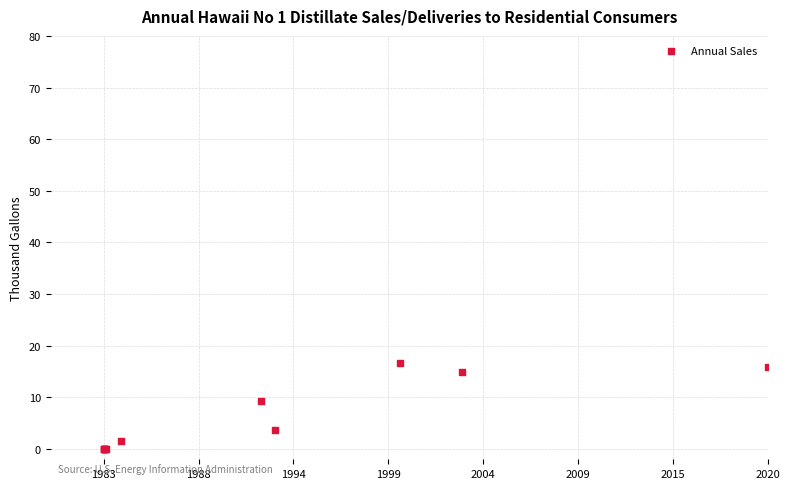

What Y value in the scatter plot is closest to 8?

9.2